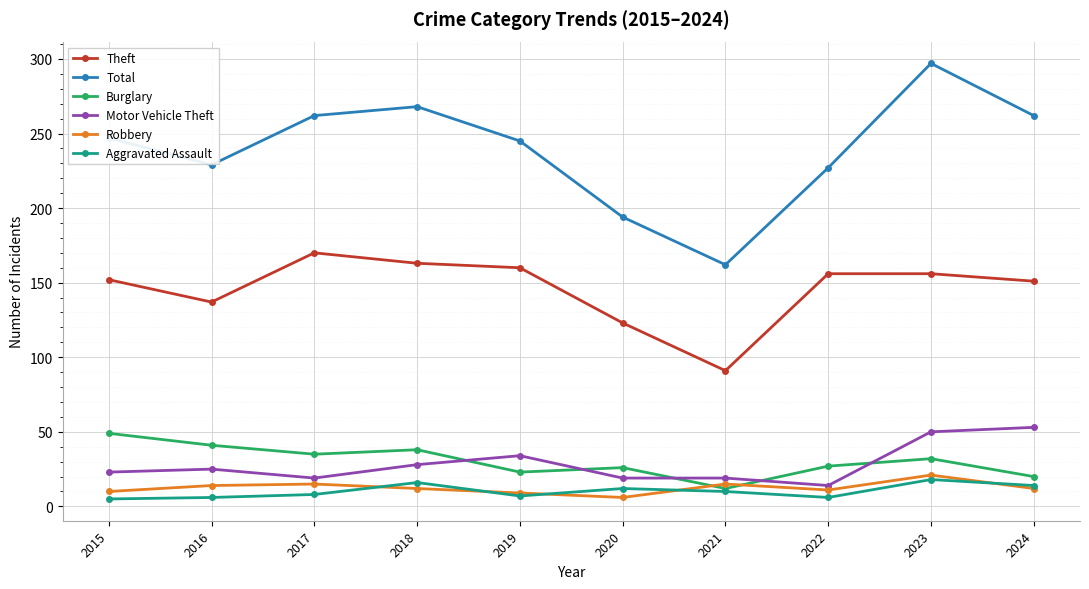

What value does the Total series have at 2017?

262